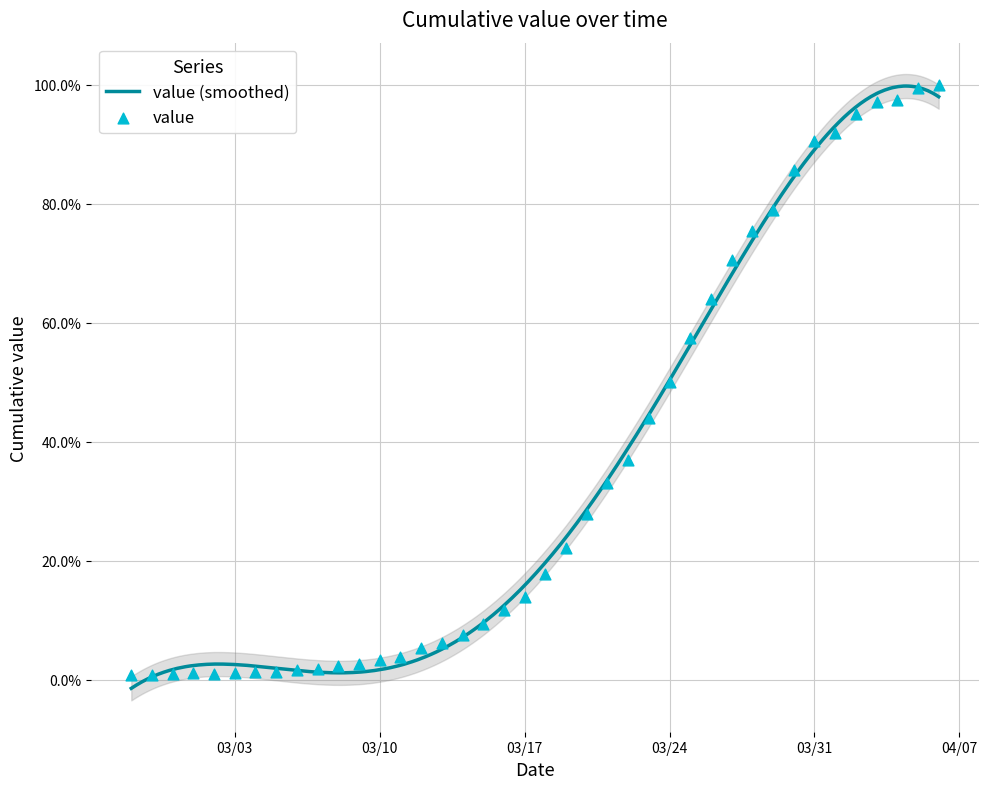

Which has a higher value, 2020-04-01 or 2020-03-26?

2020-04-01